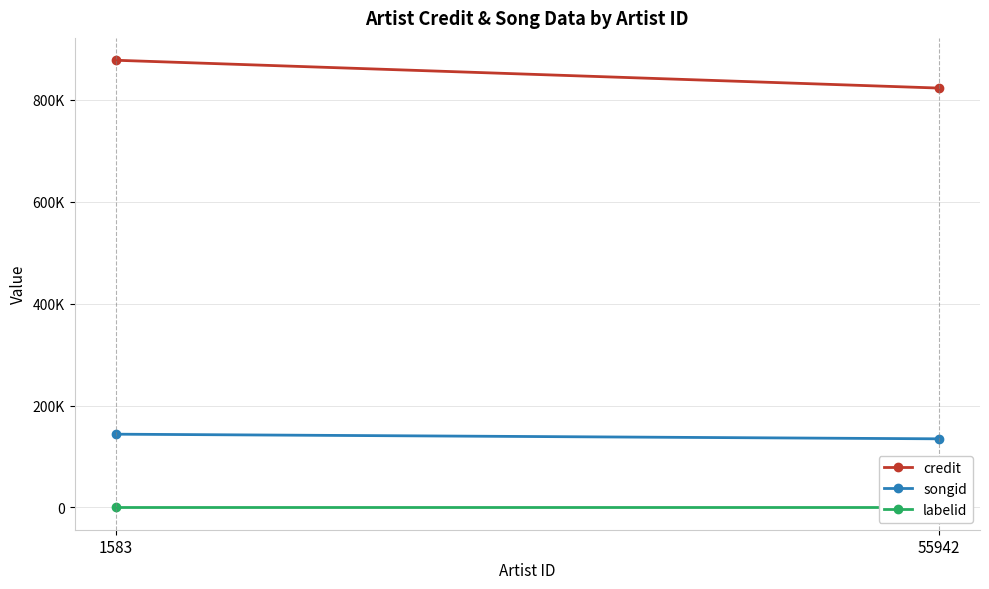

Rank the categories by songid value from lowest to highest.

55942, 1583